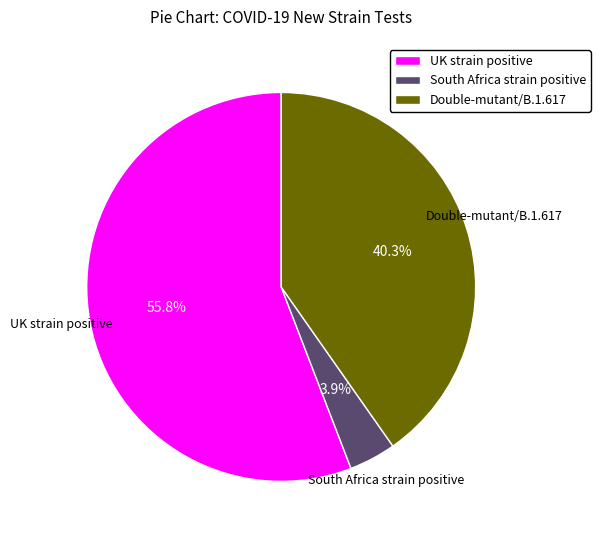

How many segments does this pie chart have?

3